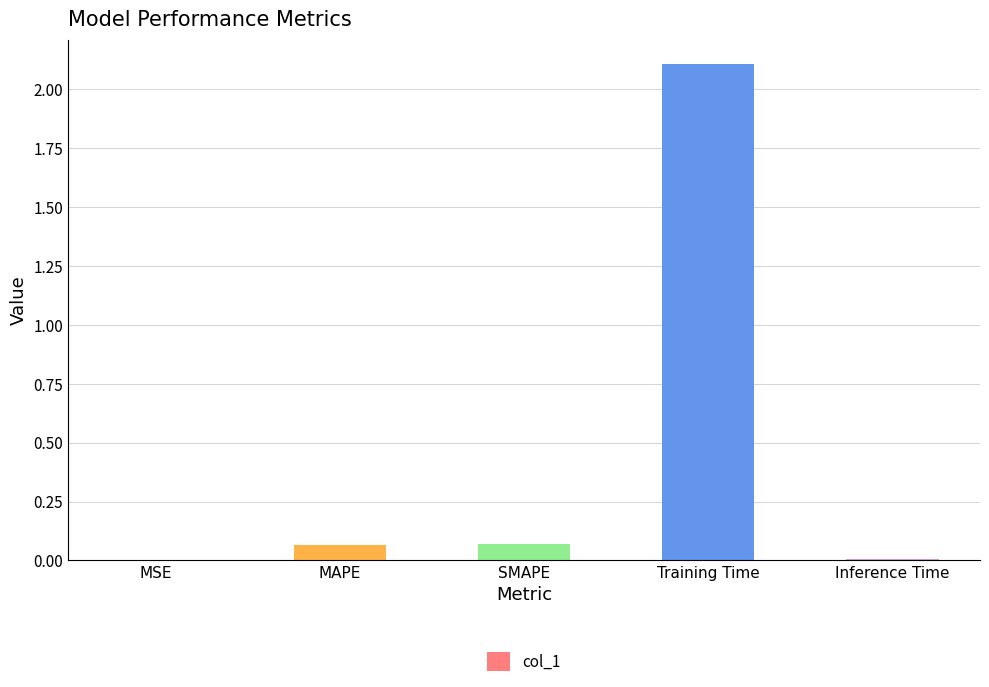

Are the bars horizontal?

No